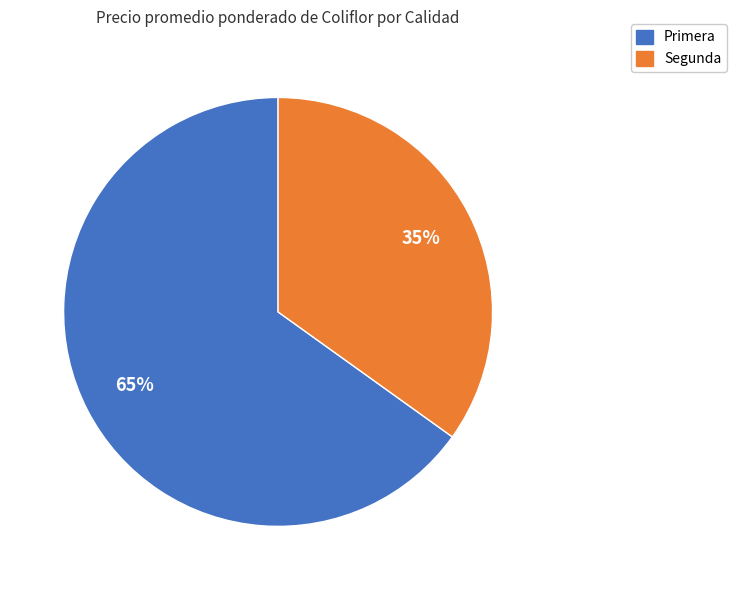

How many slices are in this pie chart?

2